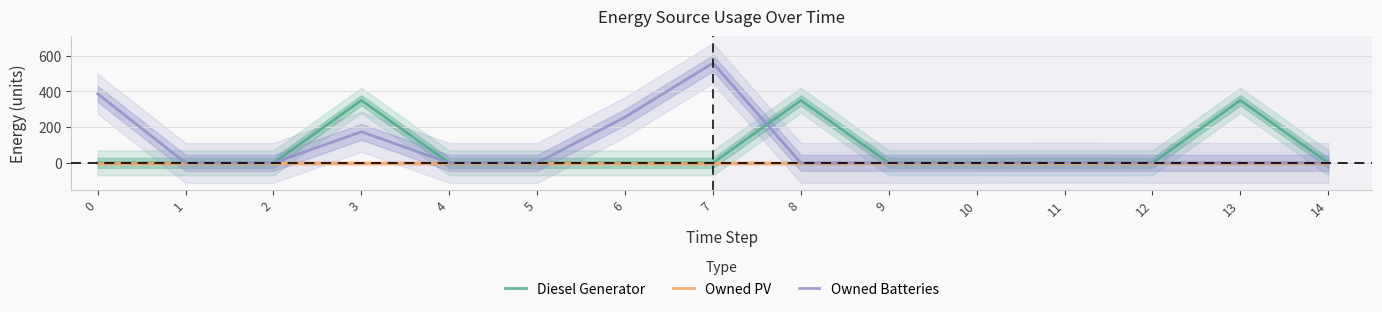

What is the sum of all Diesel Generator values?

1050